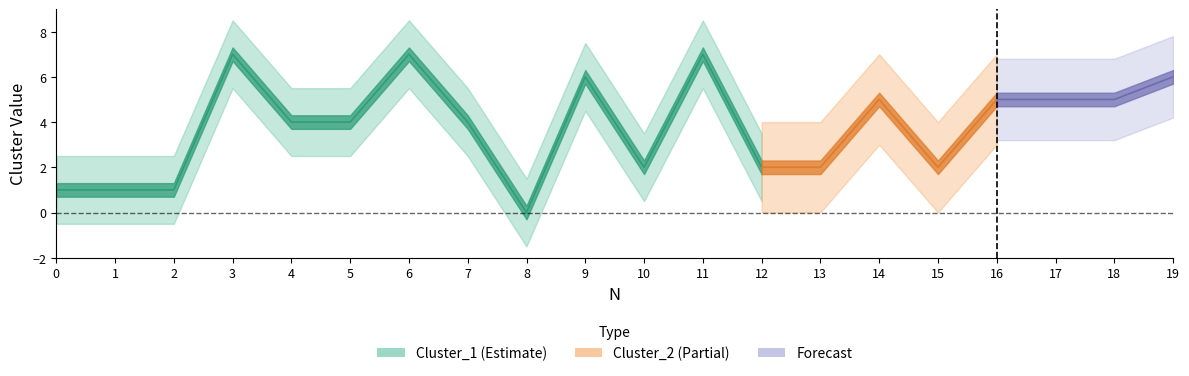

Which series changed the most between 3 and 19?

Cluster_1